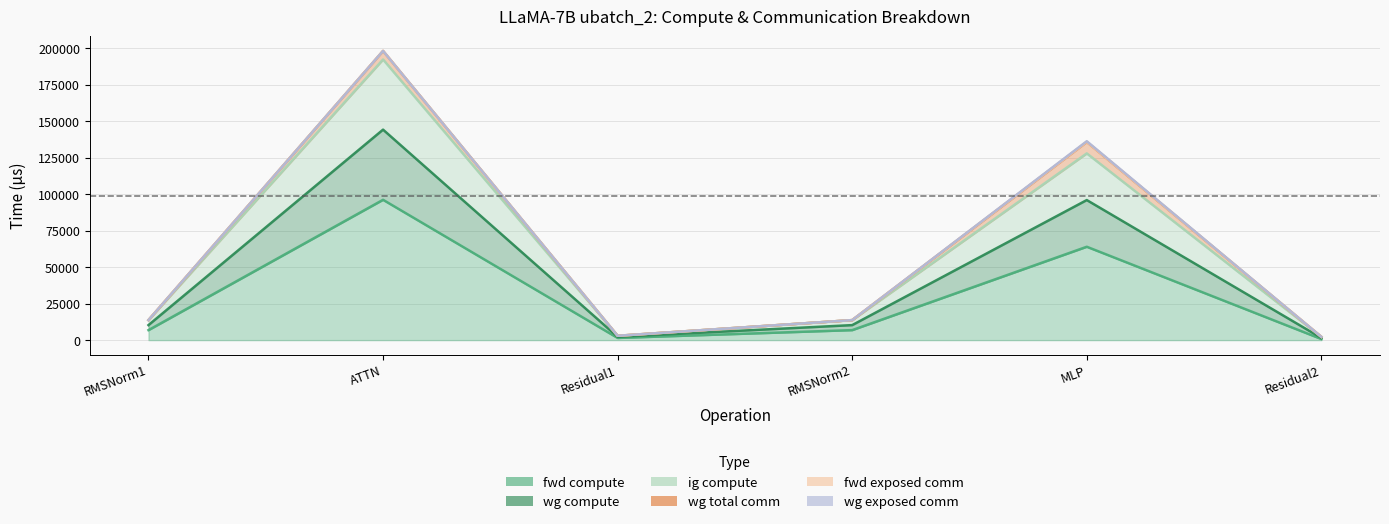

At which category is the sum across all series the highest?

ATTN